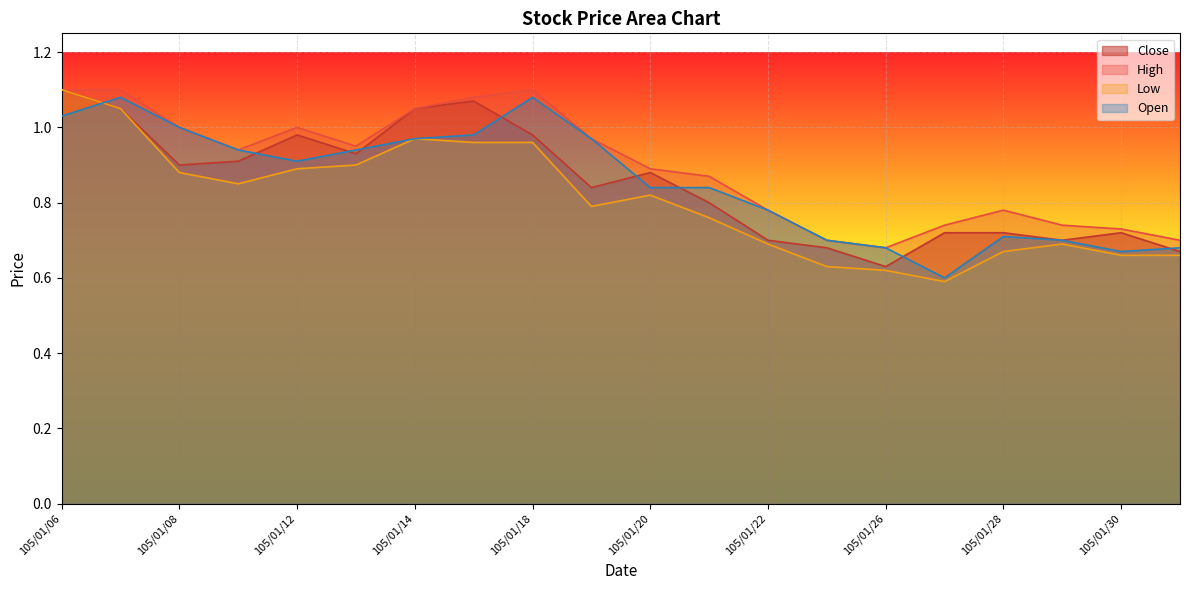

Where is Close nearest to the value 0?

105/01/26